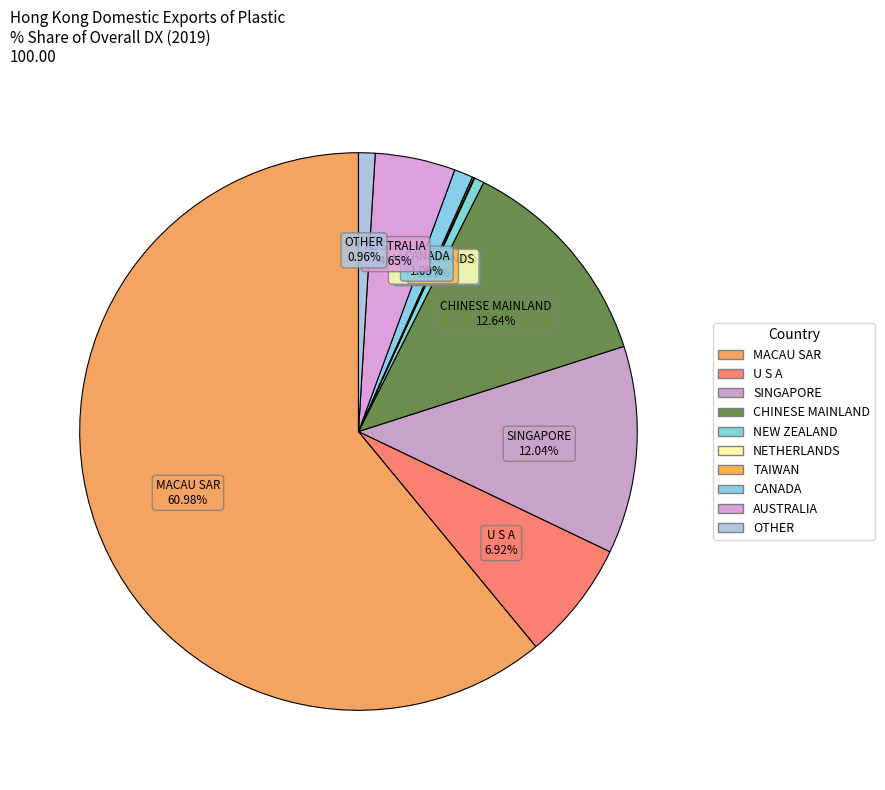

To the nearest percent, what portion does OTHER represent?

1%